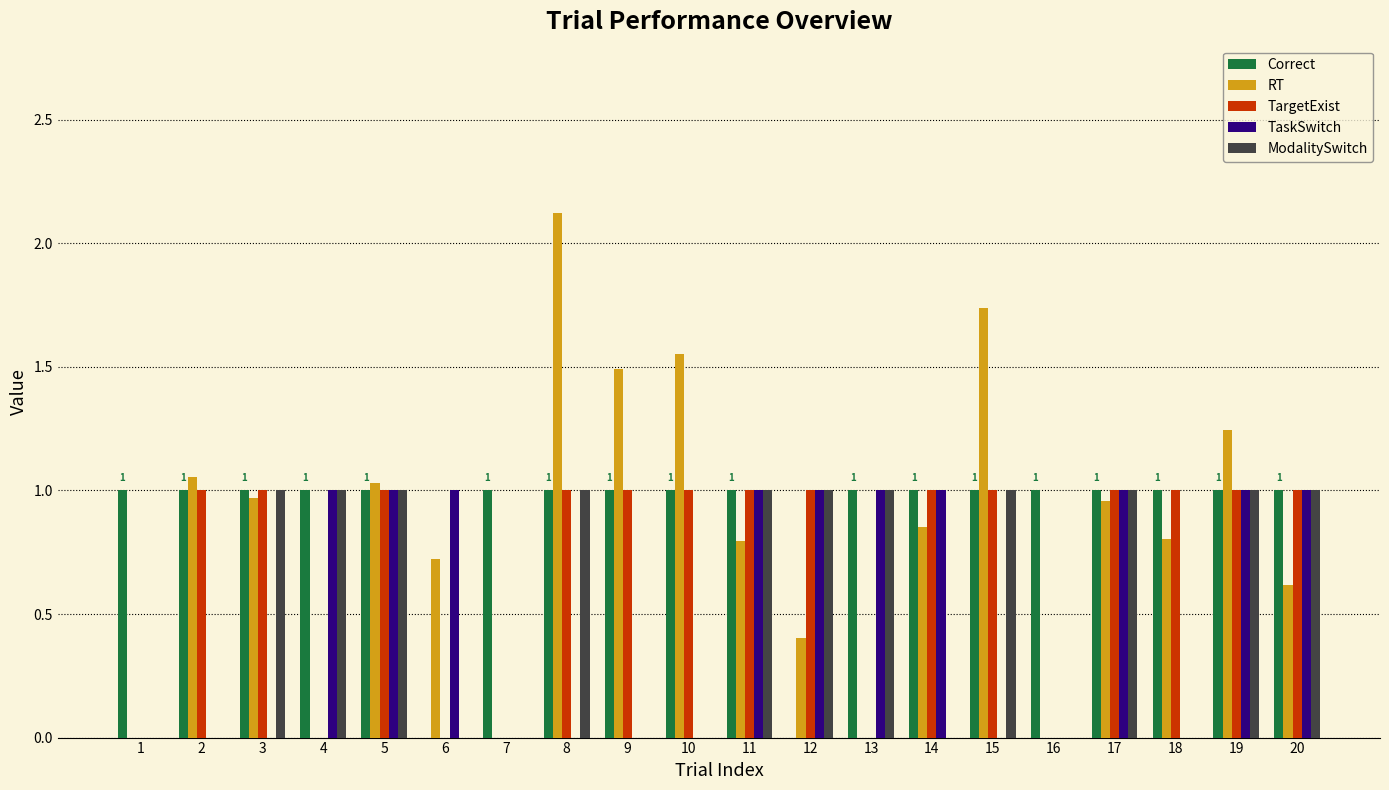

What is the difference between the RT values at 8 and 1?

2.1